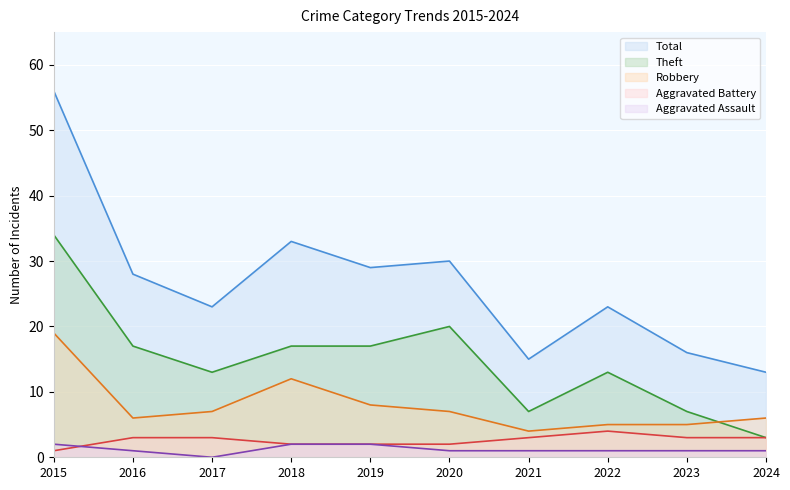

Rank the series at 2021 from lowest to highest value.

Aggravated Assault, Aggravated Battery, Robbery, Theft, Total